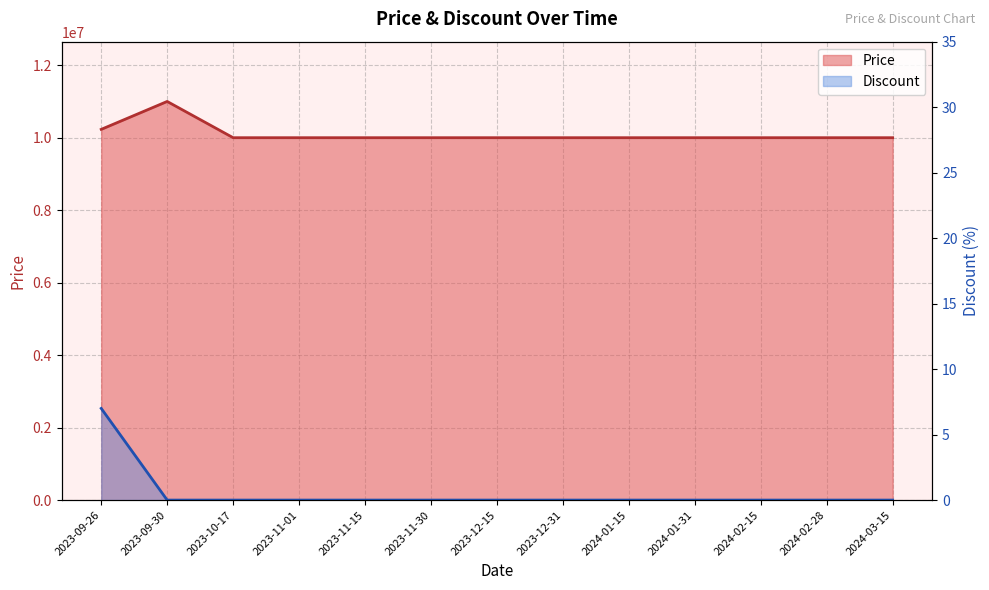

True or false: Discount and Price cross at least once.

False